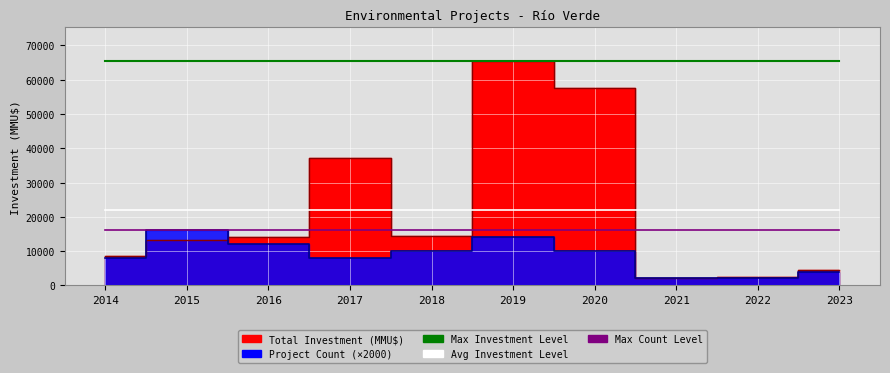

What is the value of the Avg Investment Level point at the 7th from the left?

21960